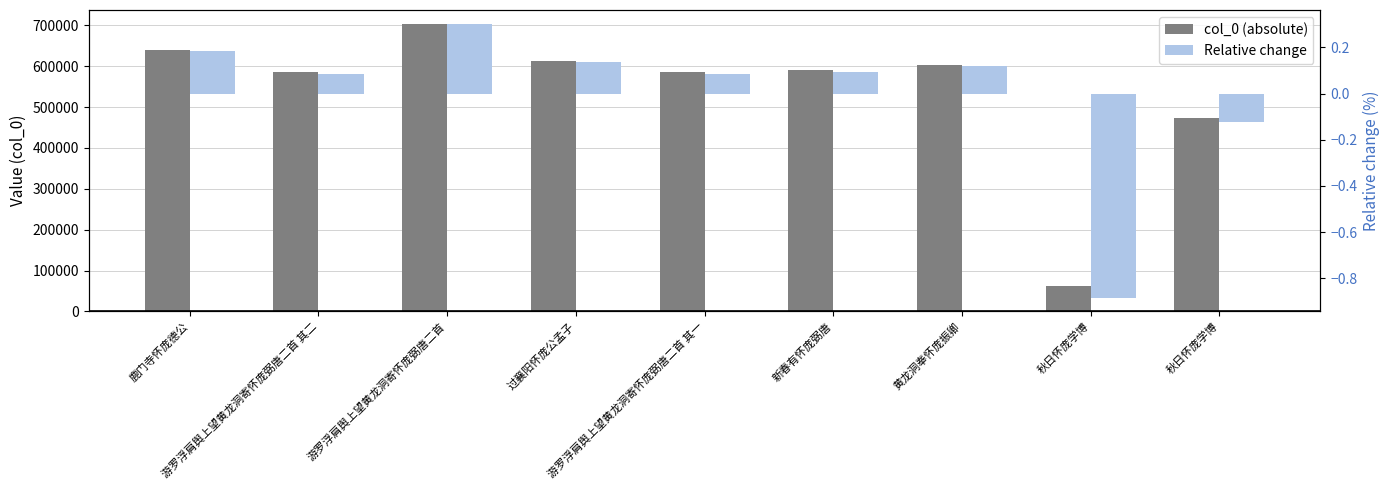

At which category is the sum across all series the highest?

游罗浮肩舆上望黄龙洞寄怀庞弼唐二首